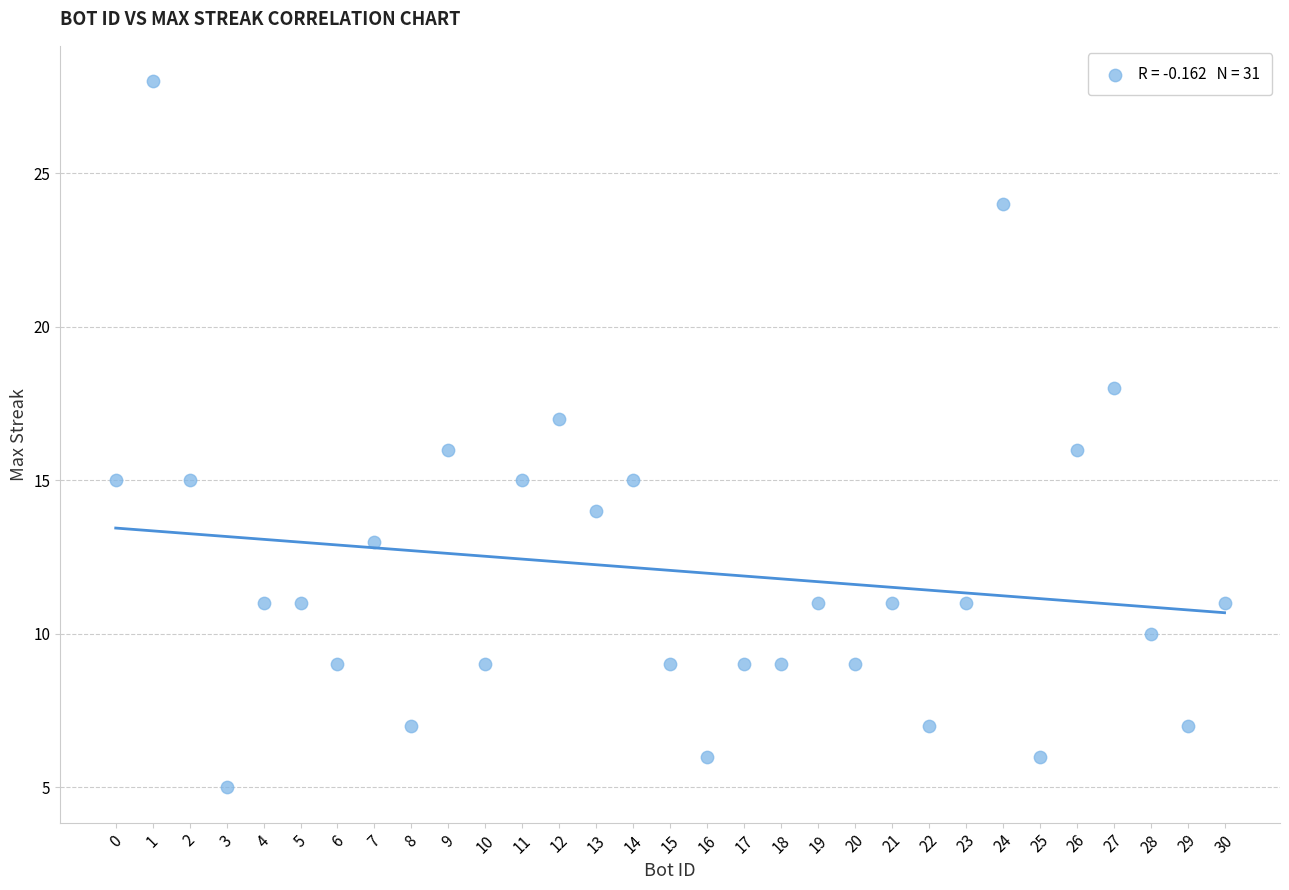

What is the range of X values (max minus min)?

30